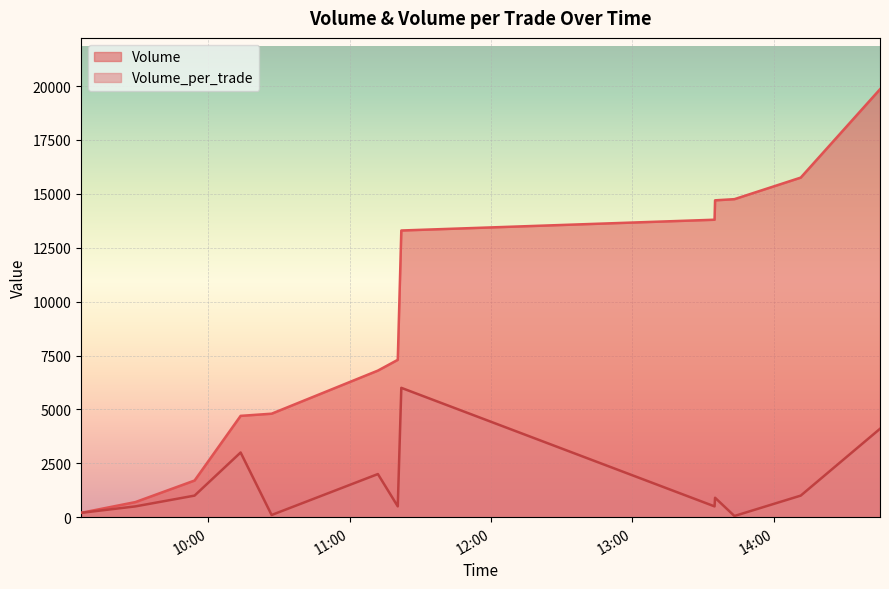

Count the number of data series in this chart.

2